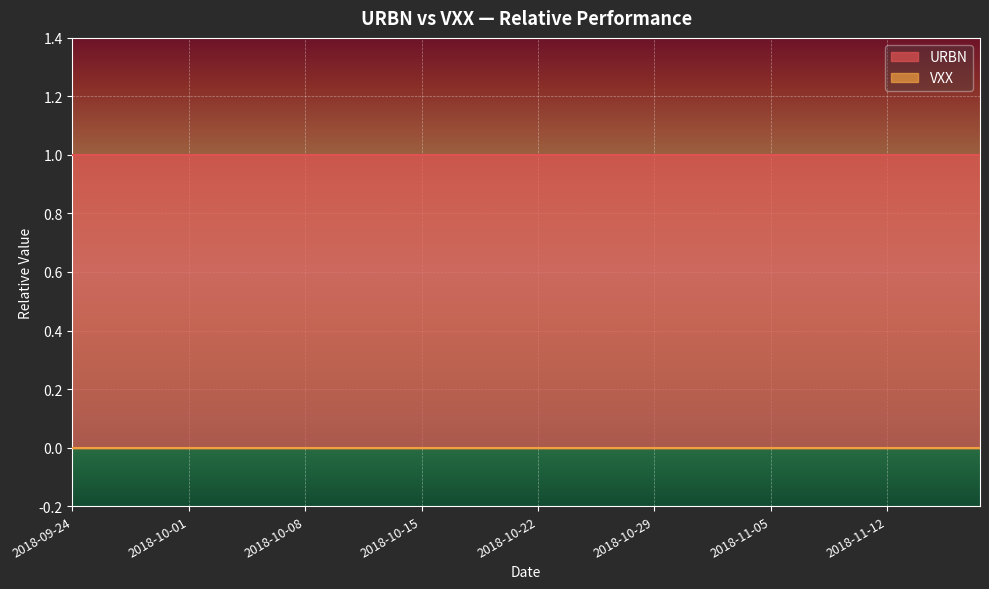

What is the highest value of the URBN series?

1